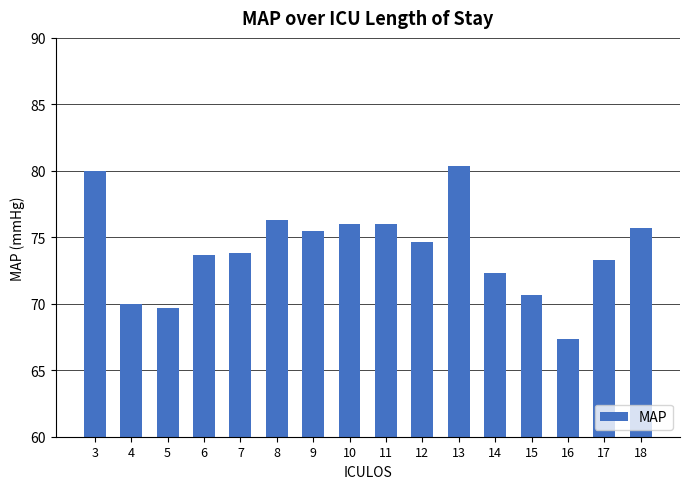

At which label is the value closest to 73?

17